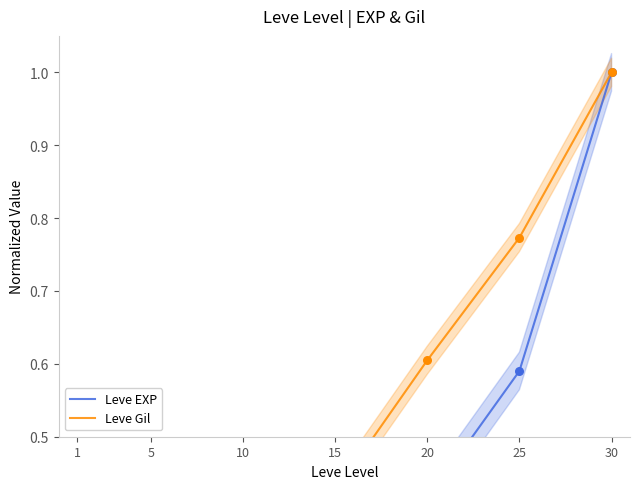

Is the value of Leve Gil at 15 greater than the value of Leve EXP at 15?

Yes